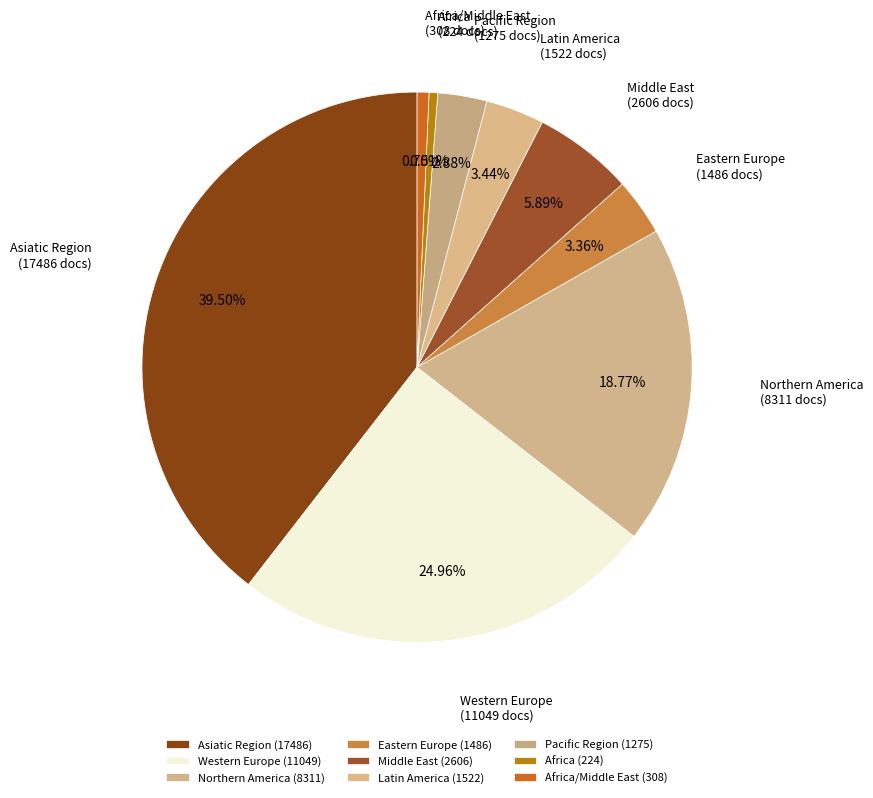

Between Western Europe and Pacific Region, which is larger?

Western Europe